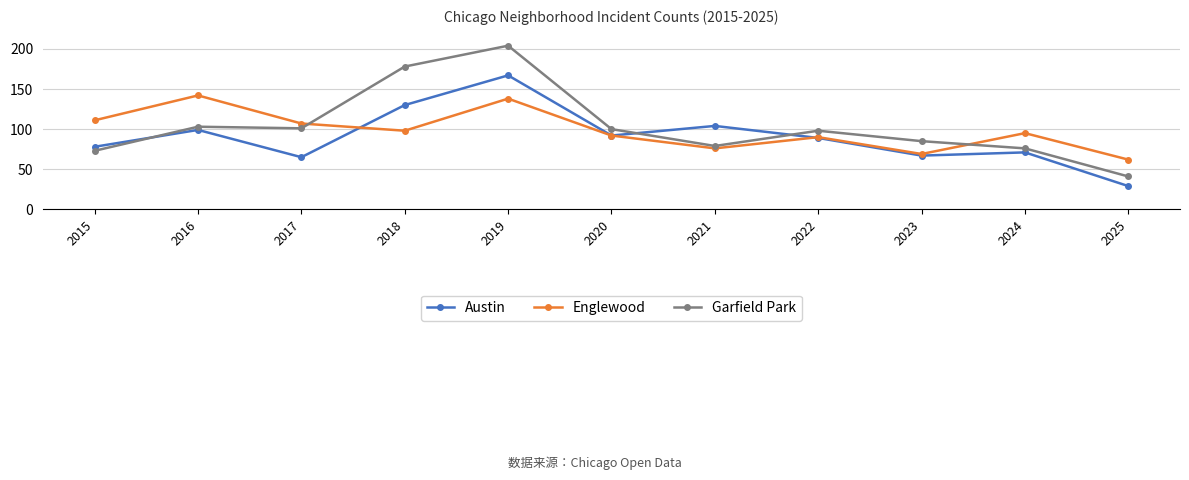

Where is the first local maximum for Englewood?

2016